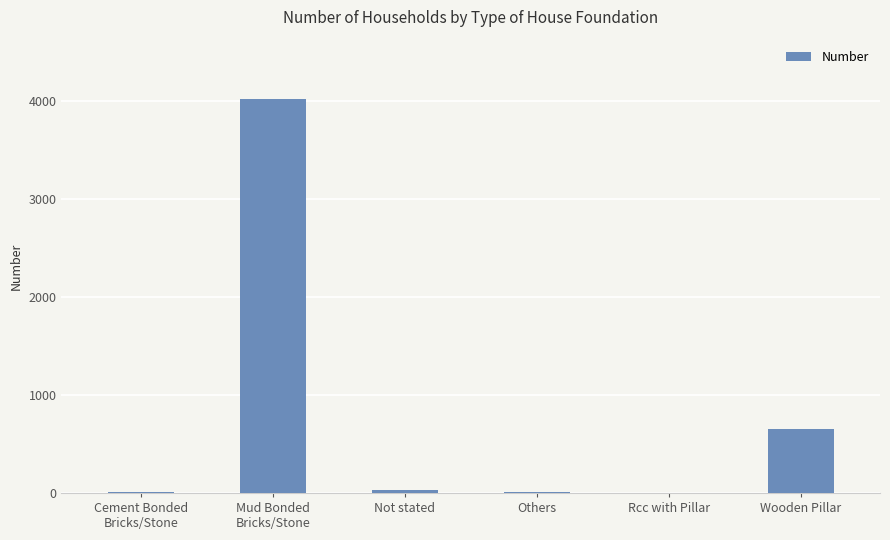

At which label is the value closest to 2011?

Wooden Pillar